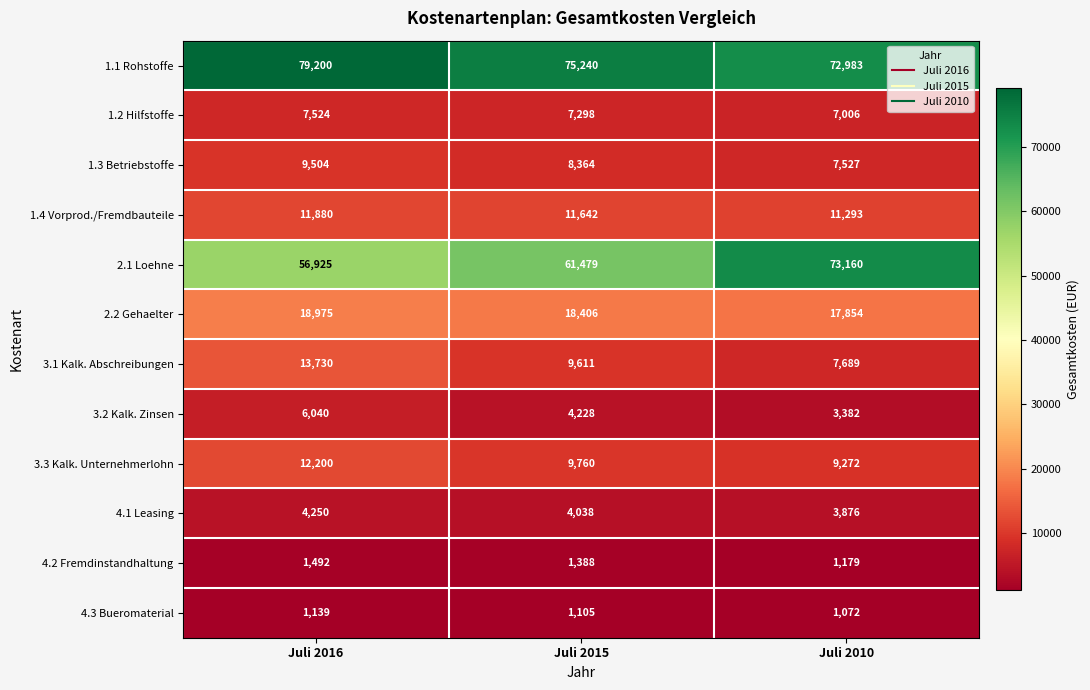

At Juli 2016, list the series in order from smallest to largest.

4.3 Bueromaterial, 4.2 Fremdinstandhaltung, 4.1 Leasing, 3.2 Kalk. Zinsen, 1.2 Hilfstoffe, 1.3 Betriebstoffe, 1.4 Vorprod./Fremdbauteile, 3.3 Kalk. Unternehmerlohn, 3.1 Kalk. Abschreibungen, 2.2 Gehaelter, 2.1 Loehne, 1.1 Rohstoffe